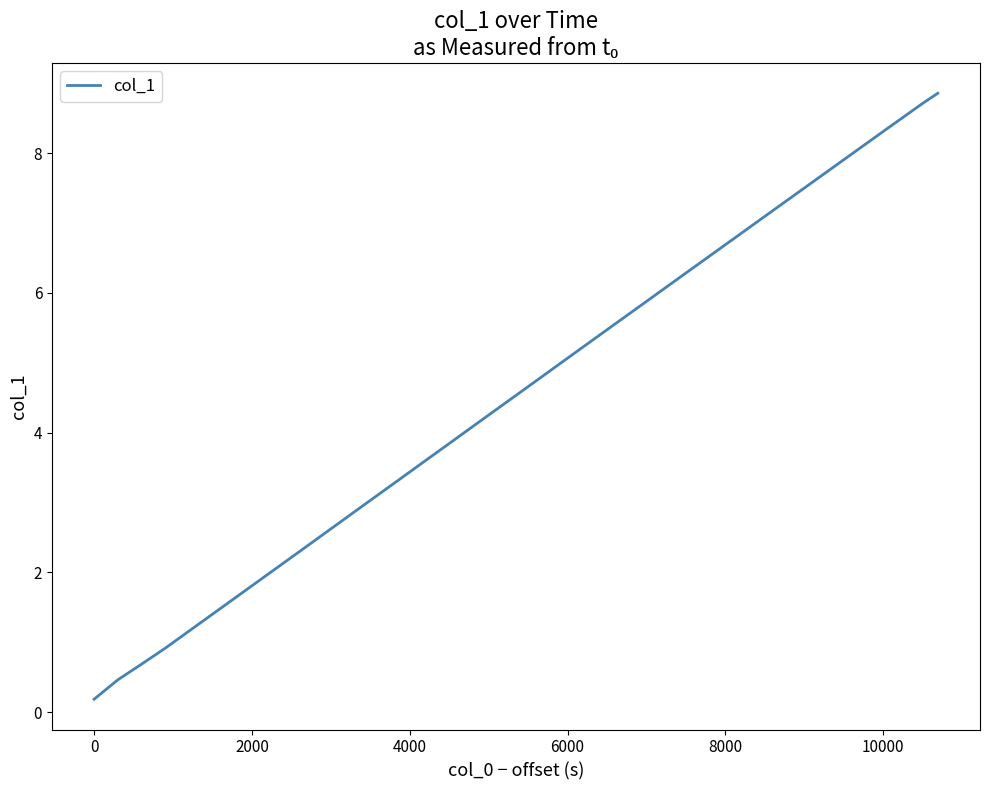

What is the sum of all values?

169.2